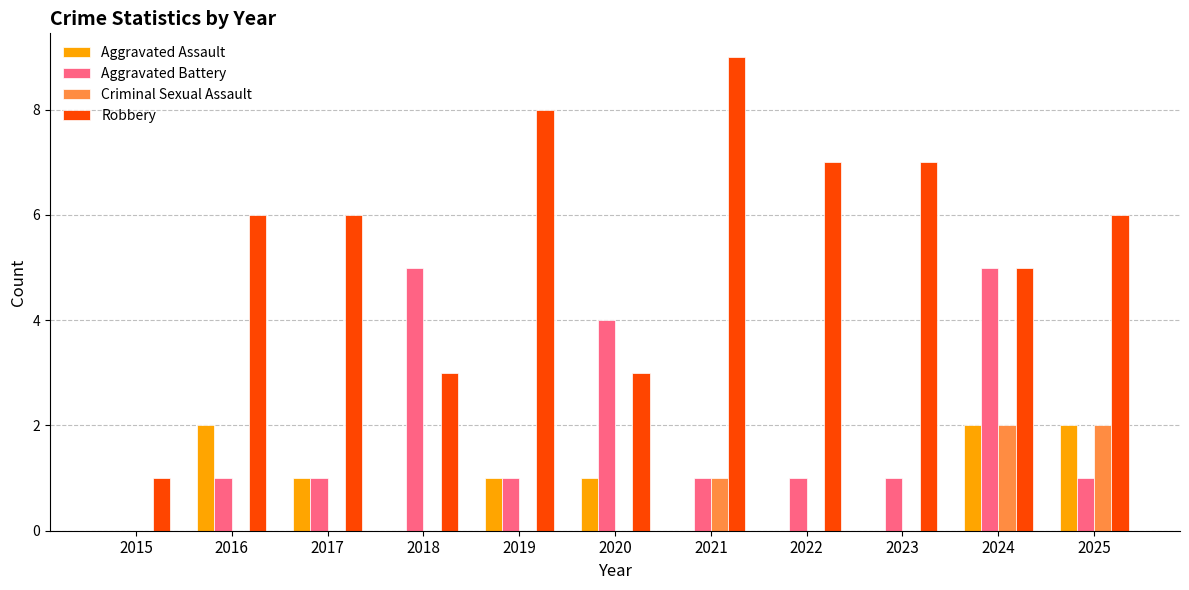

How many values in Aggravated Battery are above zero?

10